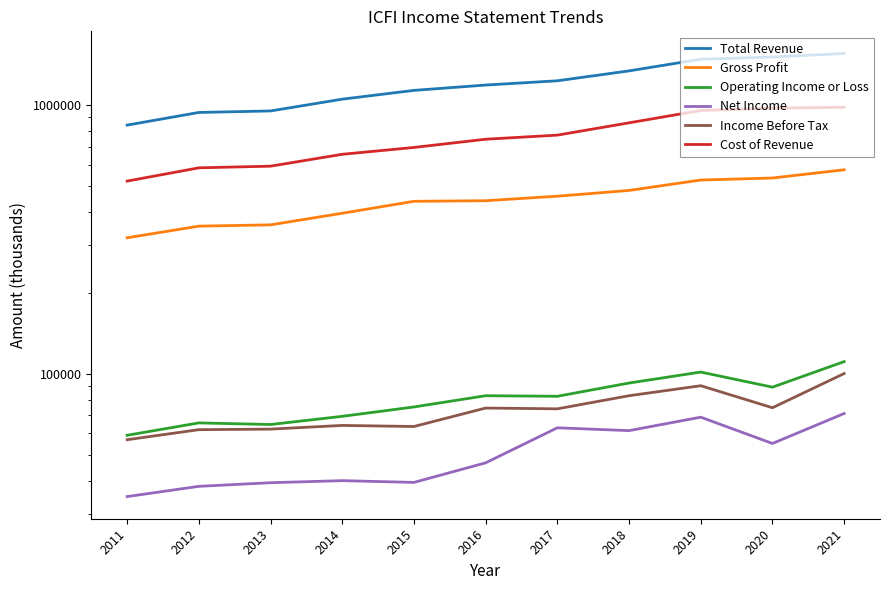

What is the average value of the Total Revenue series?

1200018